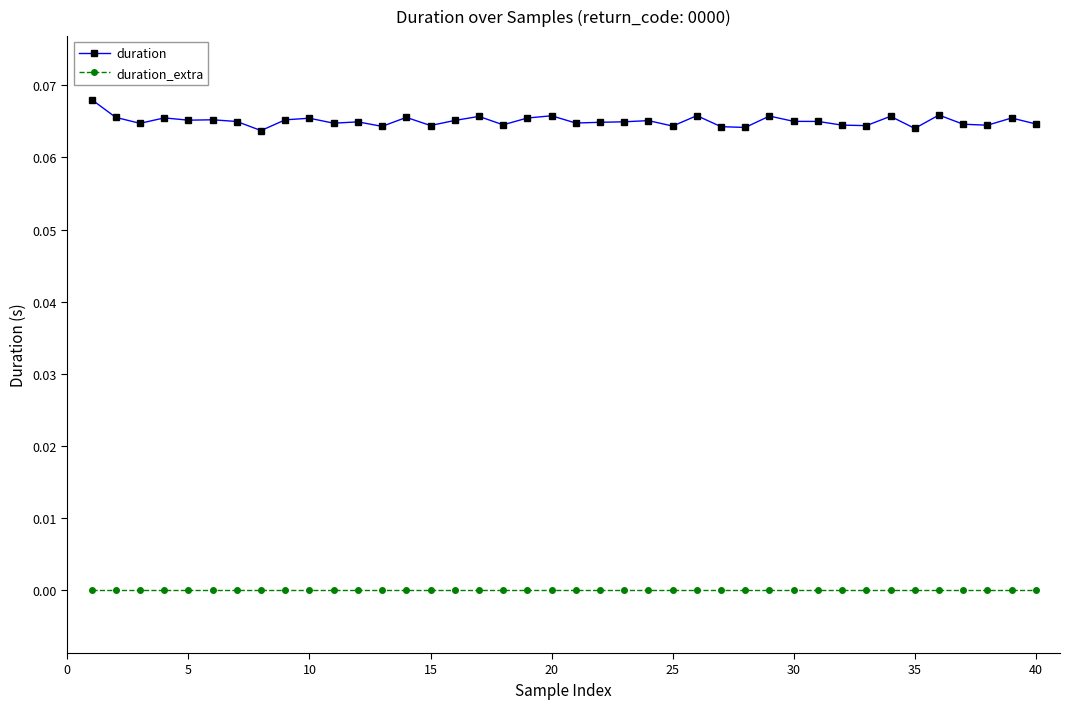

True or false: duration and duration_extra cross at least once.

False